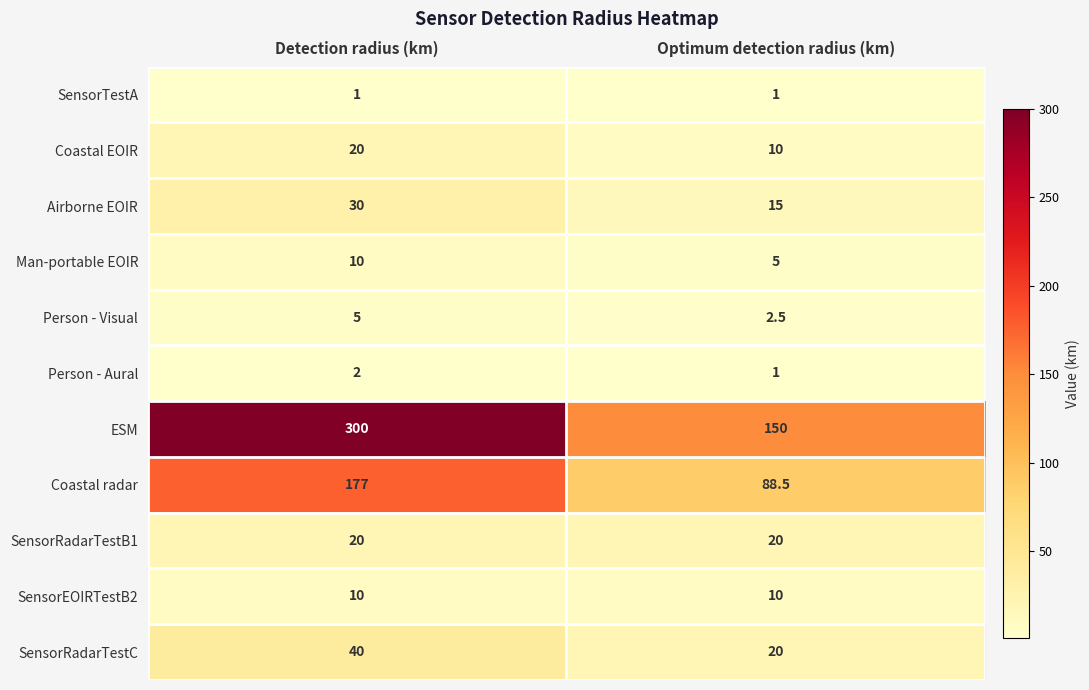

True or false: Person - Visual has a value of 2.5 at Optimum detection radius (km).

True